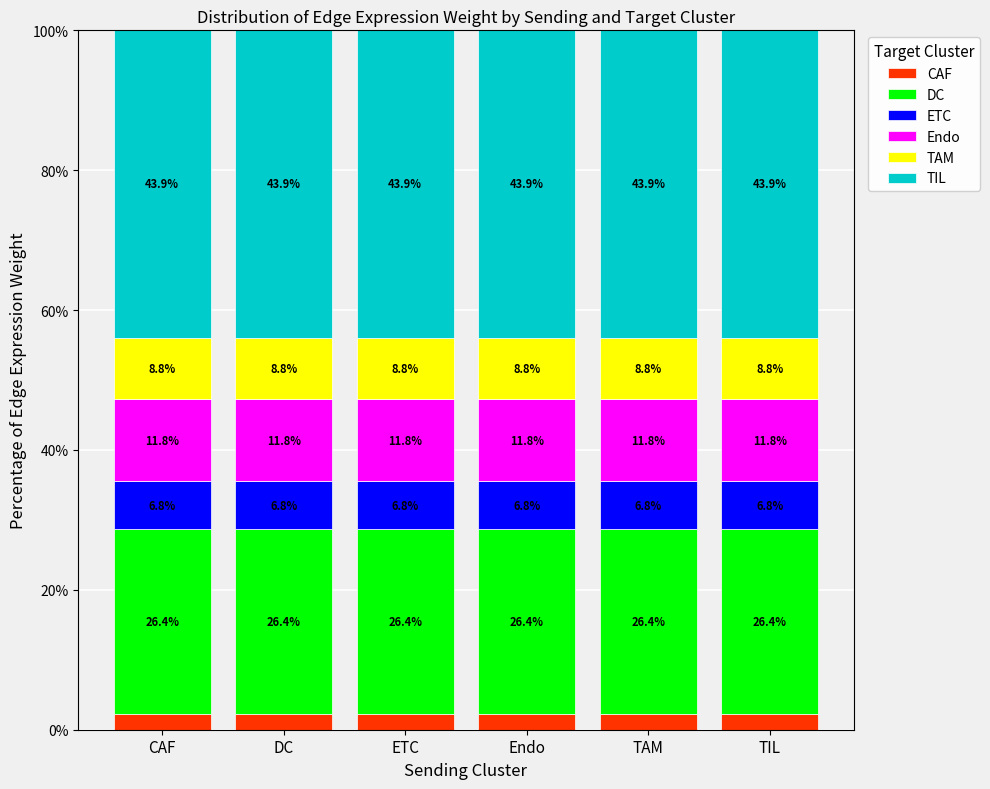

What is the total value across all series at TIL?

100.0